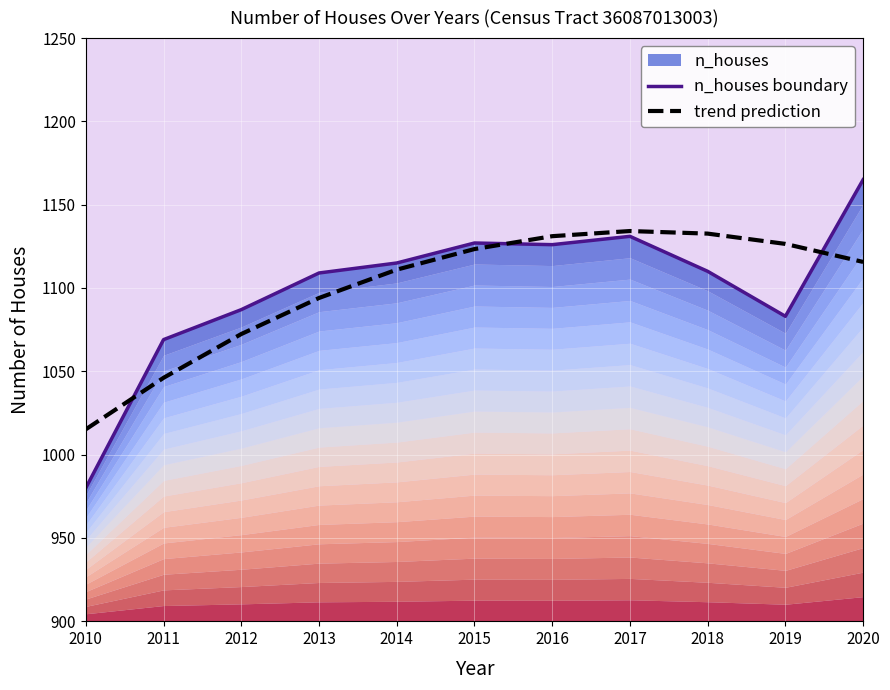

Is it true that trend prediction equals 1573.4 at 2018?

False